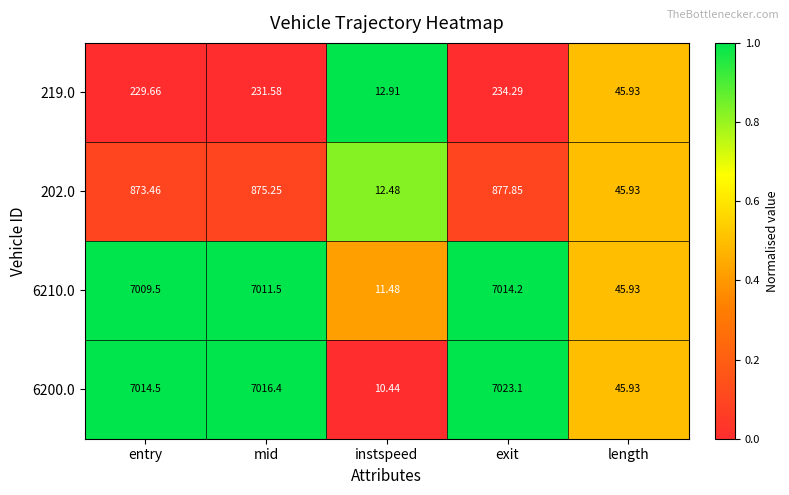

At which category is the sum across all series the highest?

exit